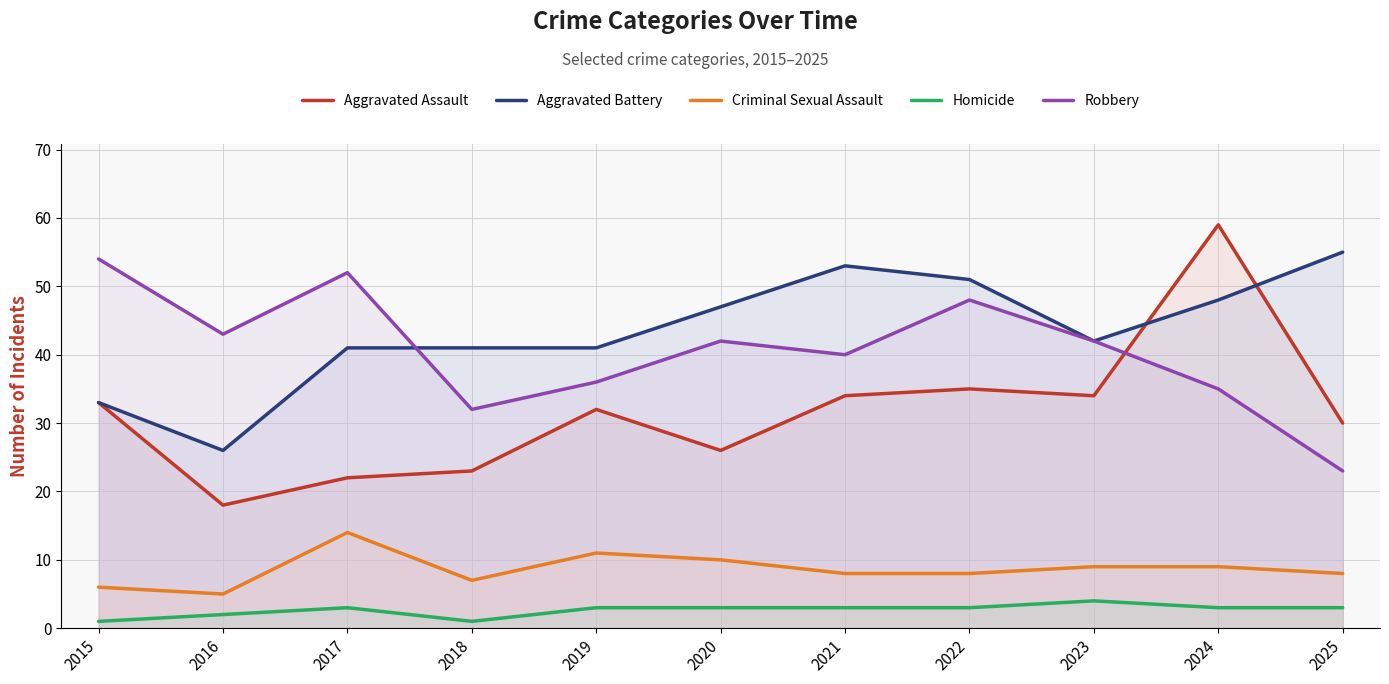

What is the sum of all Aggravated Assault values?

346